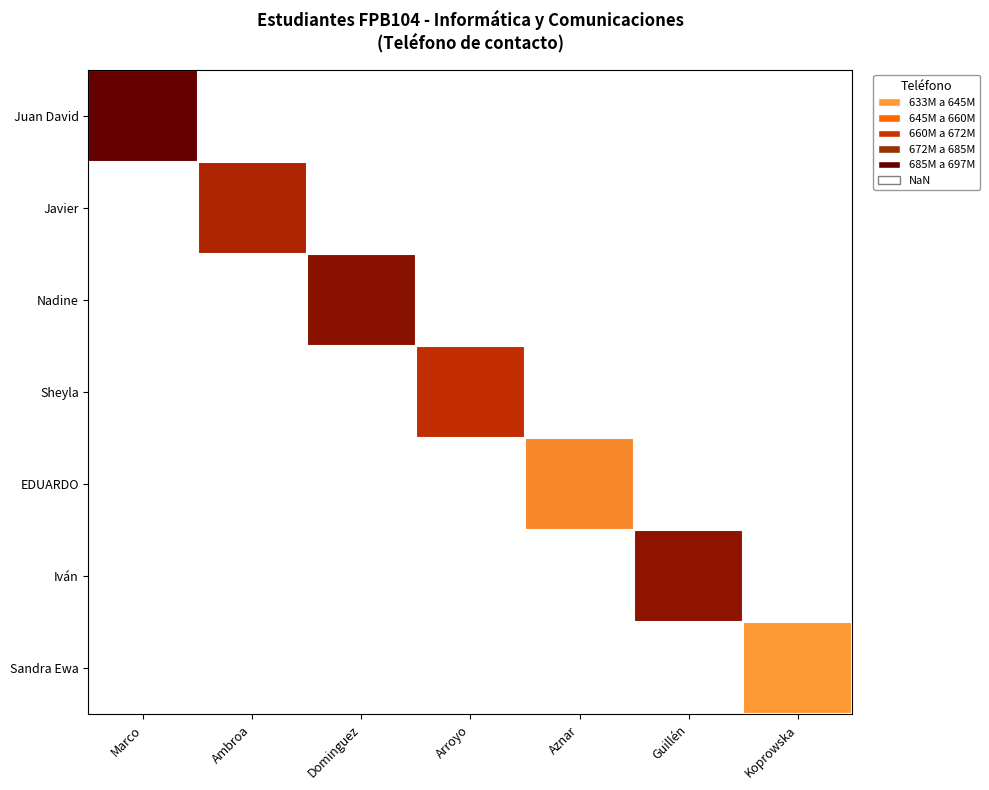

At Aznar, list the series in order from largest to smallest.

Juan David, Javier, Nadine, Sheyla, EDUARDO, Iván, Sandra Ewa